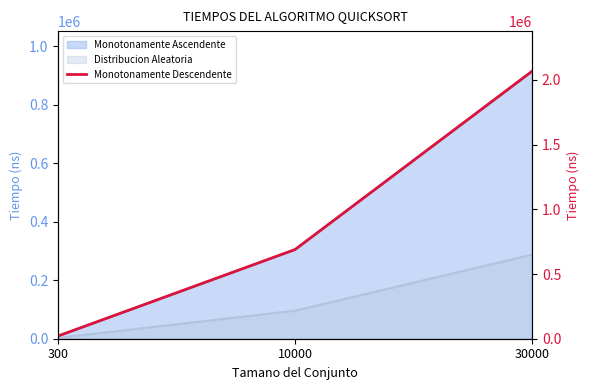

Where is the data nearest to the value 1043783?

10000